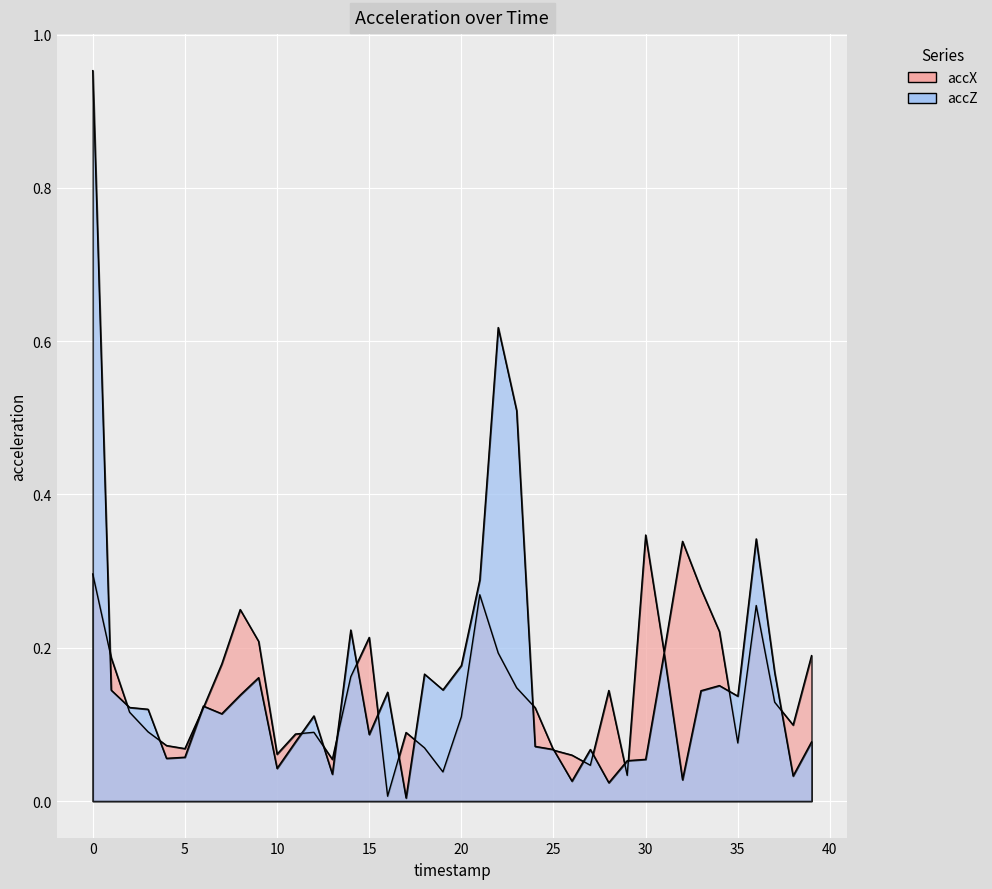

What is the highest value of the accX series?

0.3